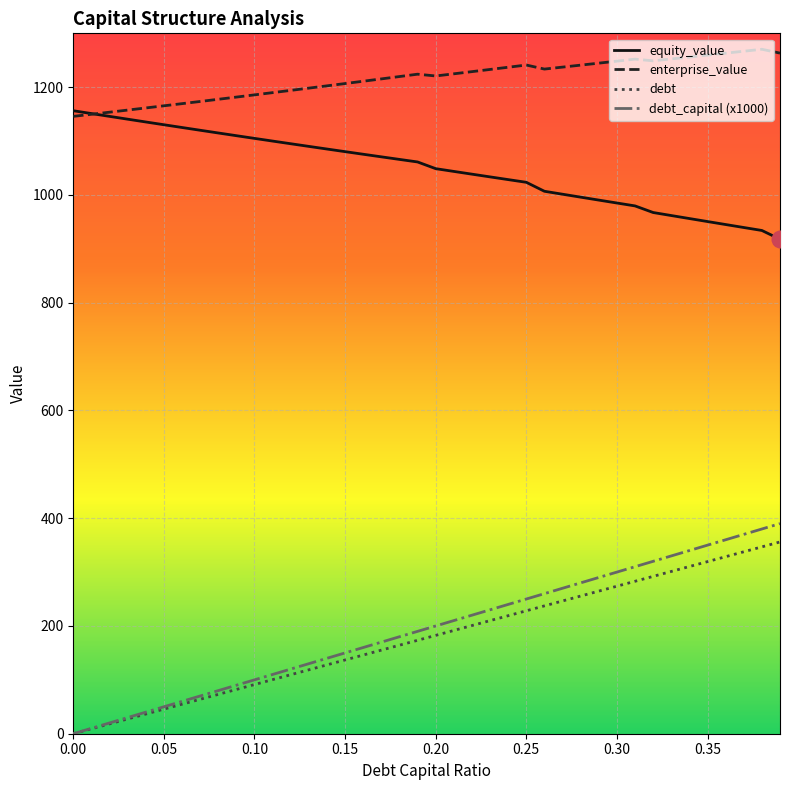

Which series has the largest total across all categories?

enterprise_value